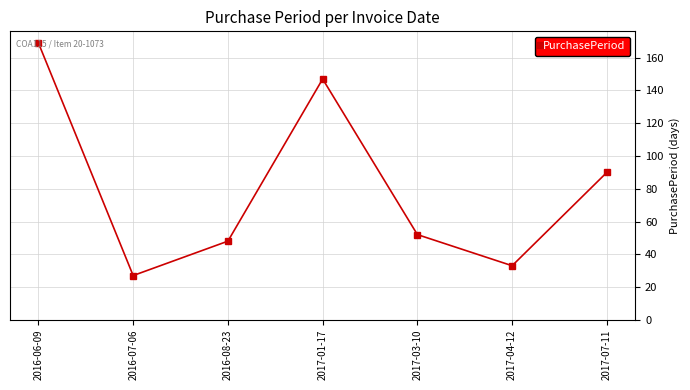

Approximately how many times larger is the value at 2016-08-23 compared to 2017-03-10?

0.9